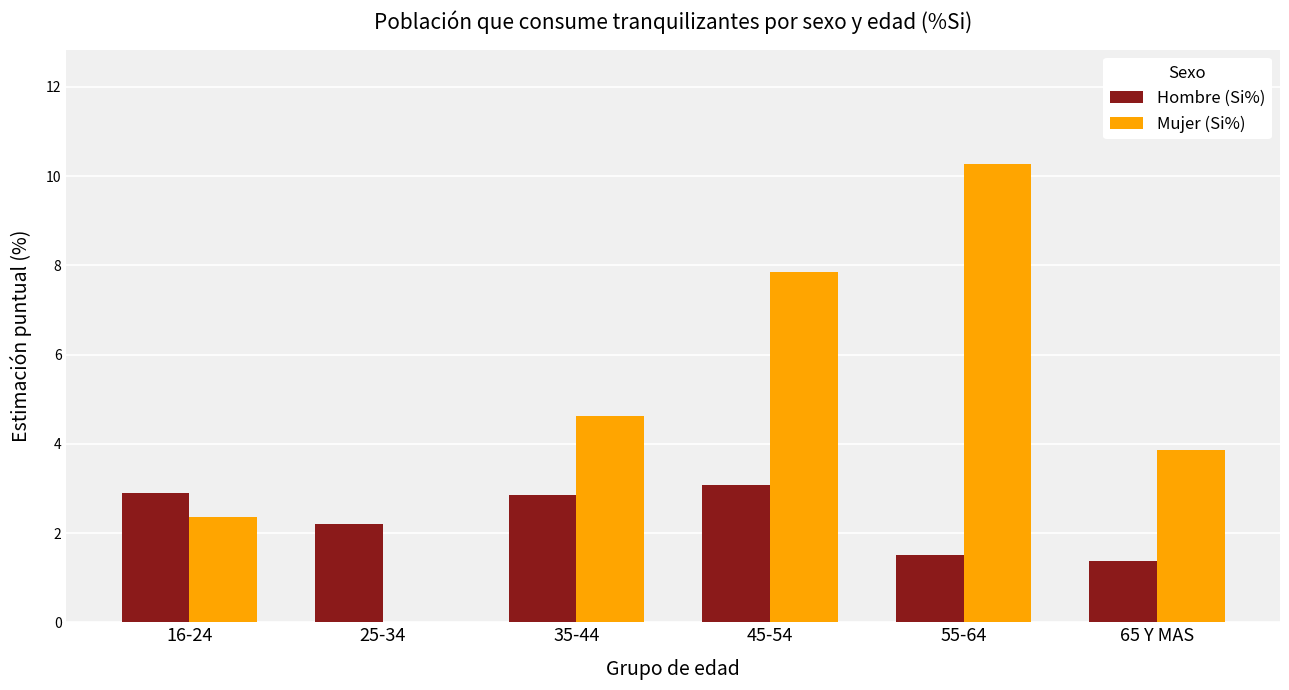

What is the spread (max minus min) of values at 16-24?

0.5